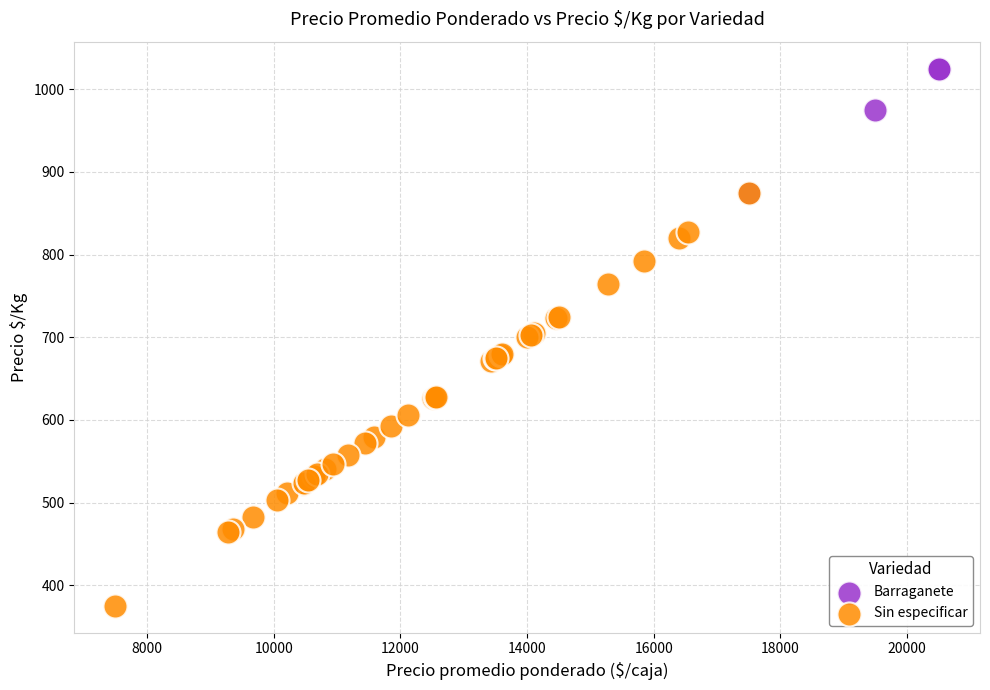

Which series reaches the minimum Y coordinate?

Sin especificar